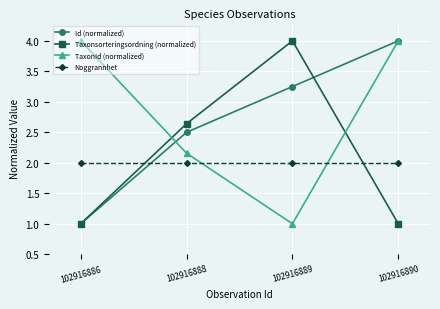

Does the chart display data point markers on the line(s)?

Yes